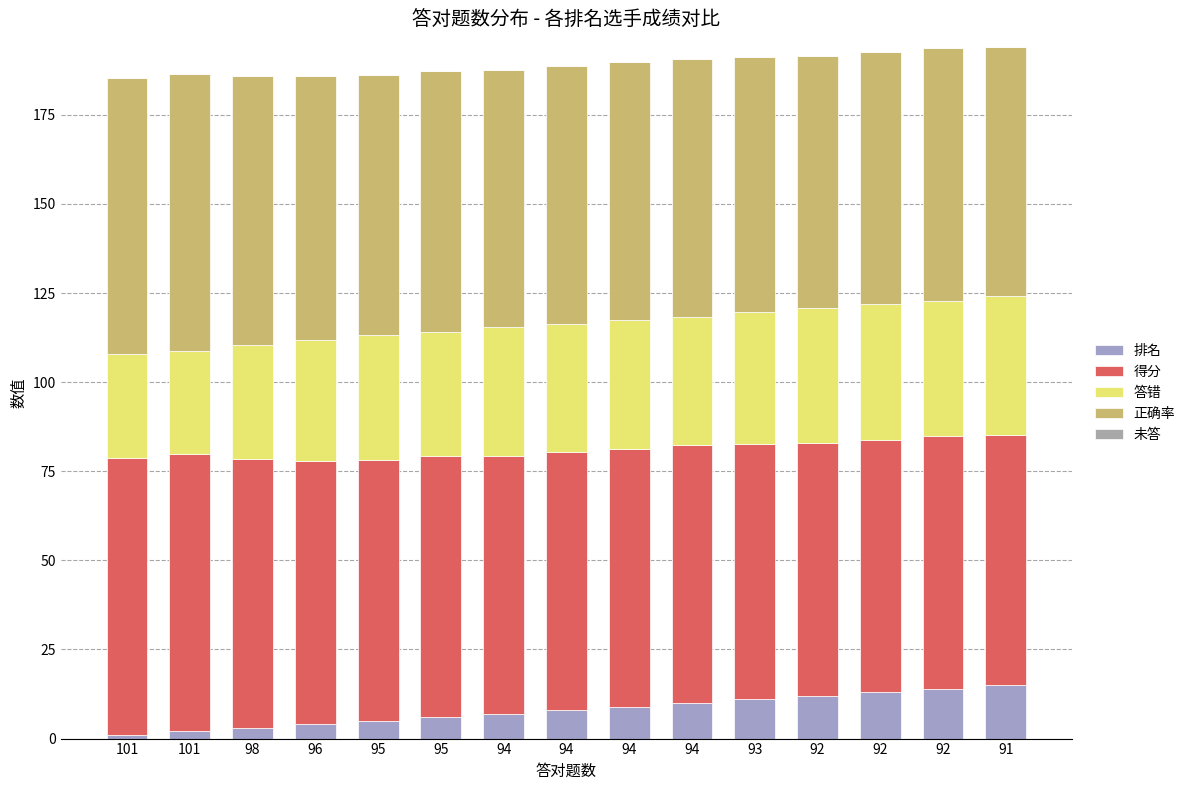

Are the bars horizontal?

No